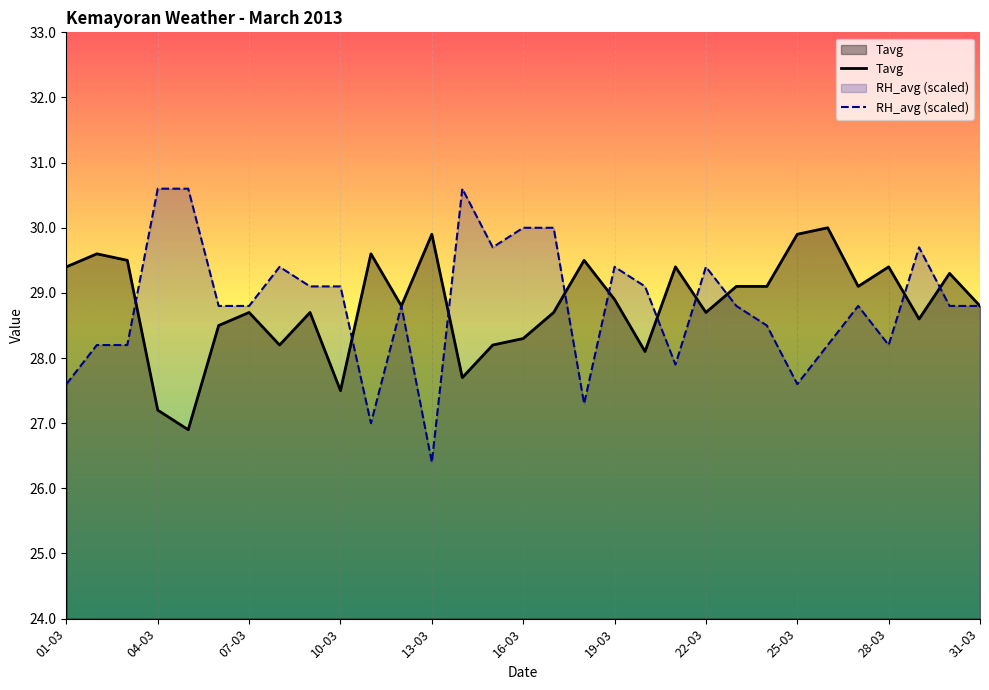

How many series are shown in this chart?

2